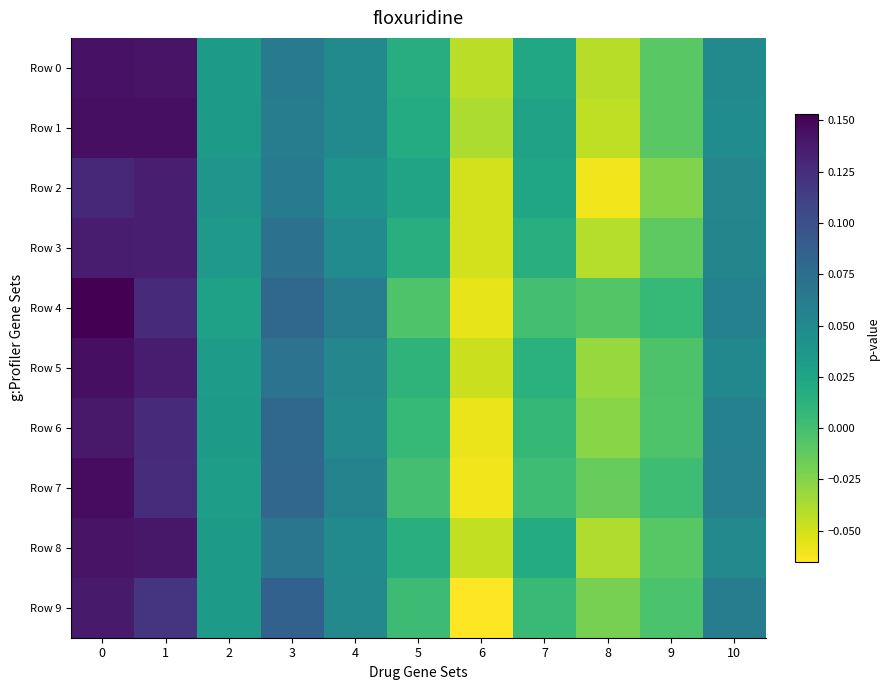

Which series has the largest range (max minus min)?

row_4